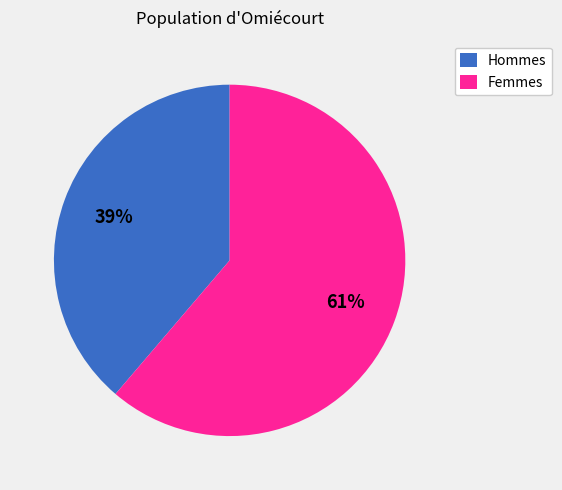

To the nearest percent, what is the average slice percentage?

50%